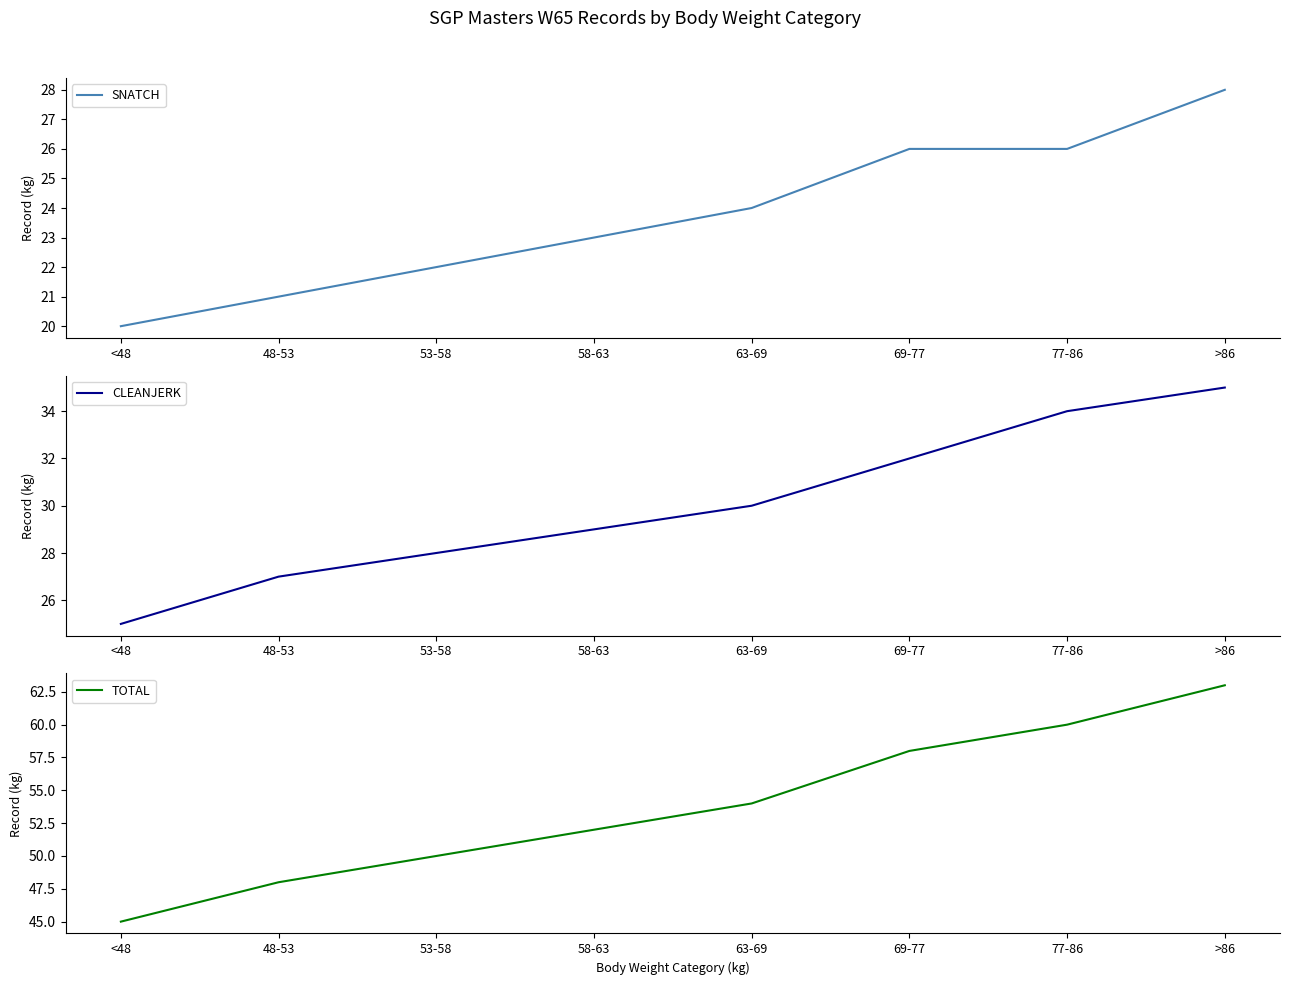

Count the CLEANJERK values in the range 28 to 34.

5